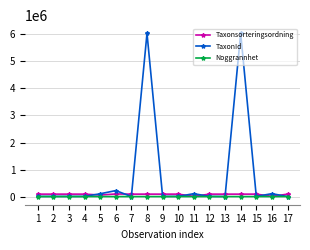

The value of Taxonsorteringsordning at 8 is 89776. True or false?

True